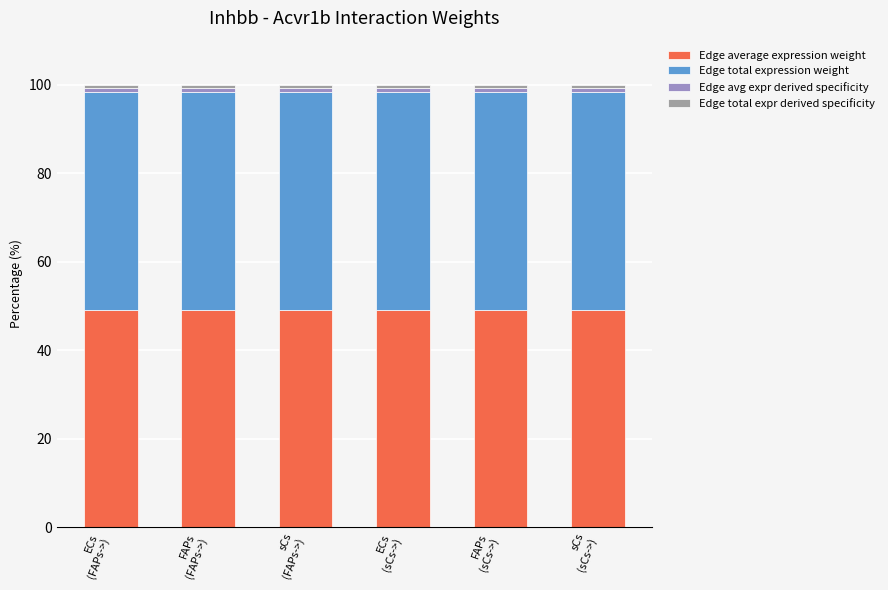

What is the highest value of the Edge average expression weight series?

49.2